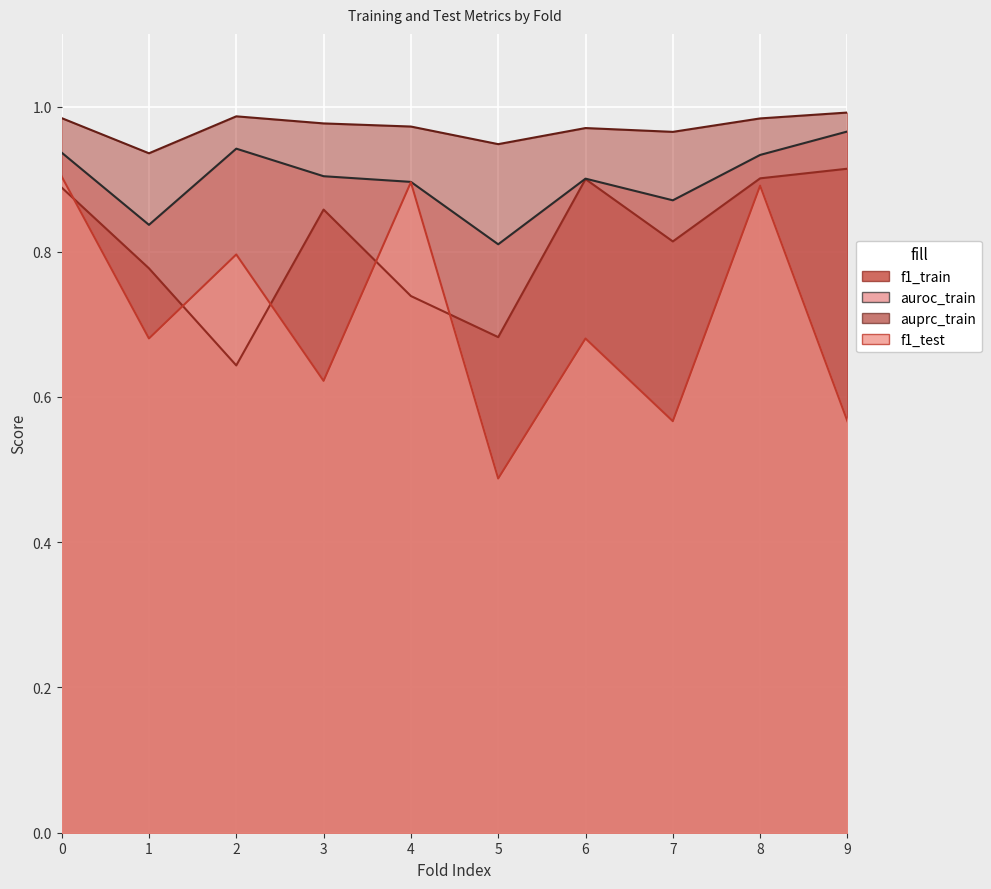

What is the average value of the auprc_train series?

1.0